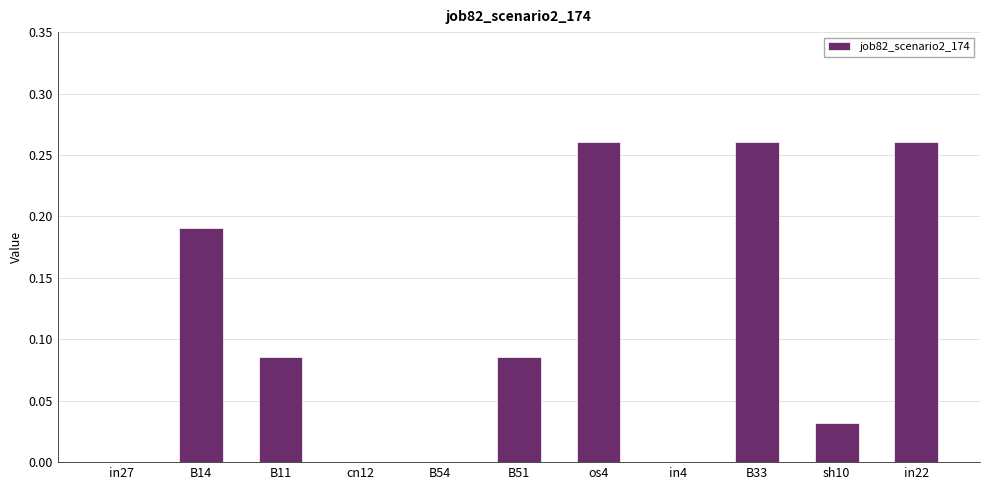

True or false: the data shows -0.1 at B54.

False